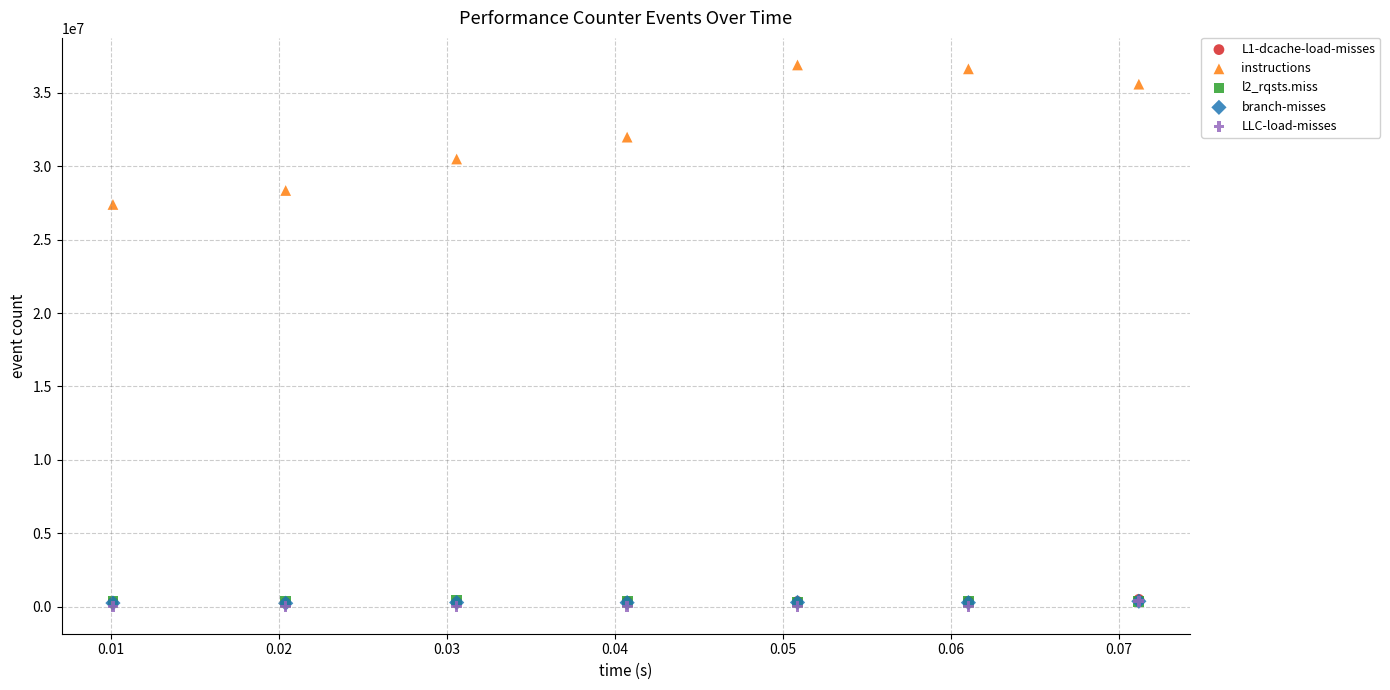

Which series has the widest spread of Y values?

instructions